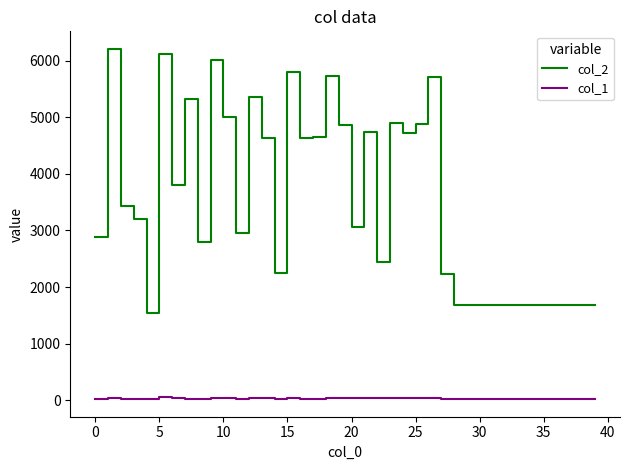

Which series has the largest total across all categories?

col_2